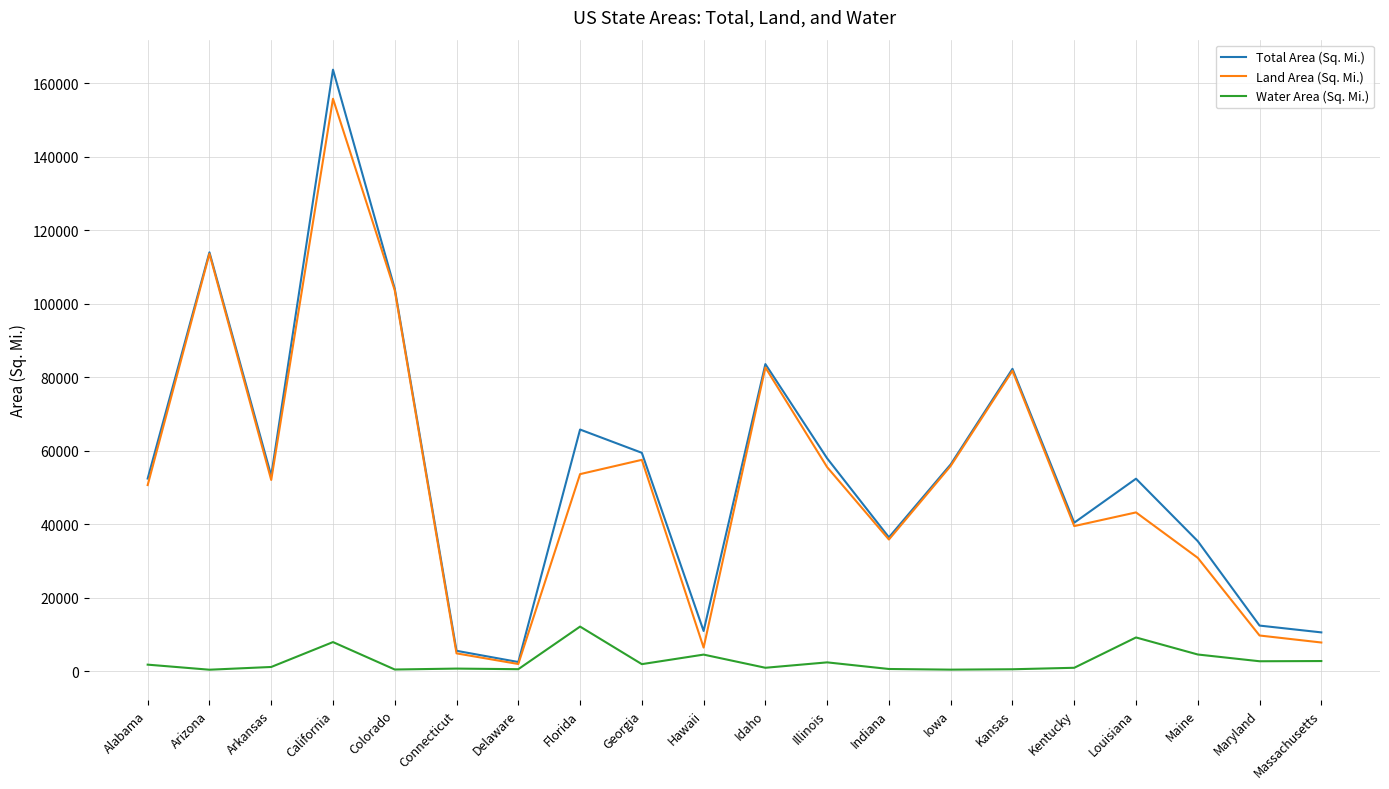

What is the sum of all Land Area (Sq. Mi.) values?

1042691